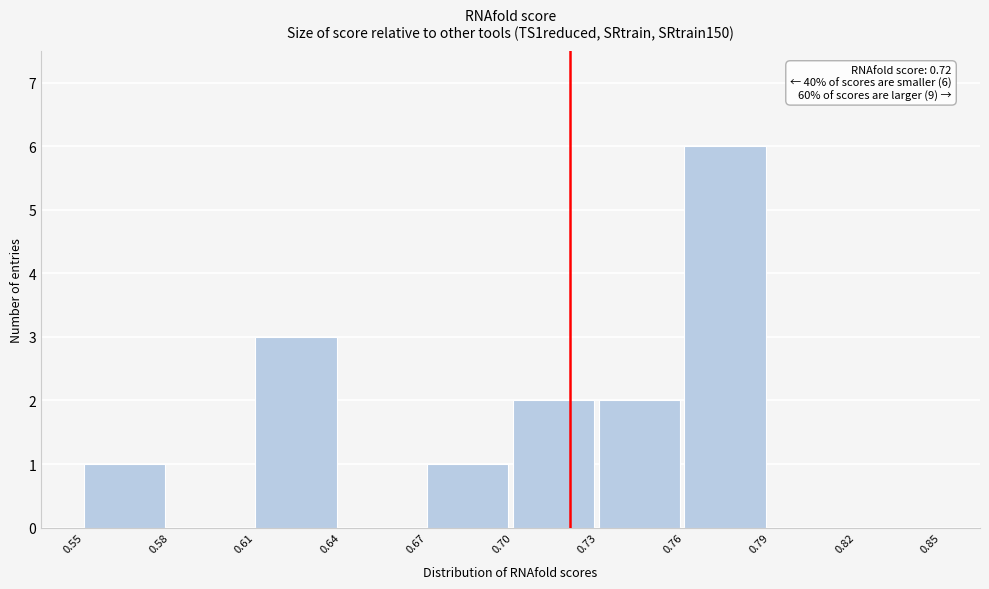

Which range on the x-axis has the tallest bar?

0.76 to 0.79